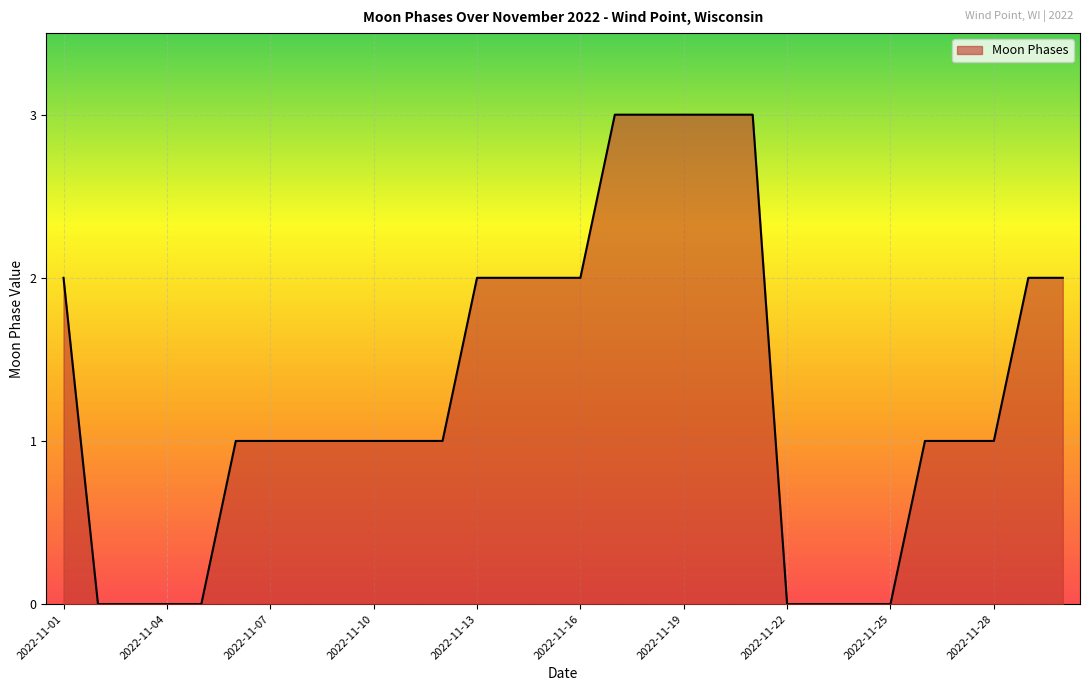

What is the sum of all values?

39